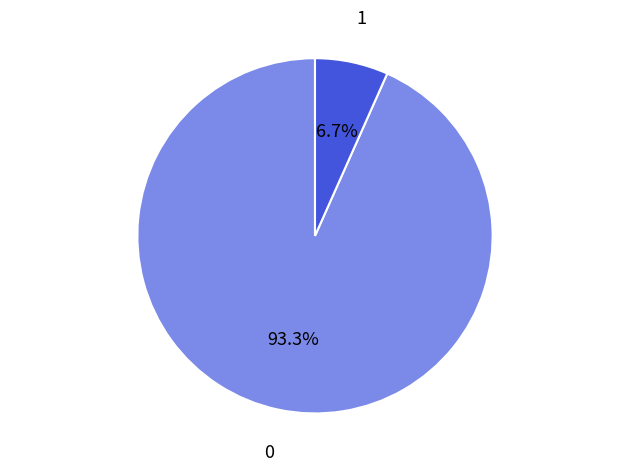

Does any single category account for the majority?

Yes